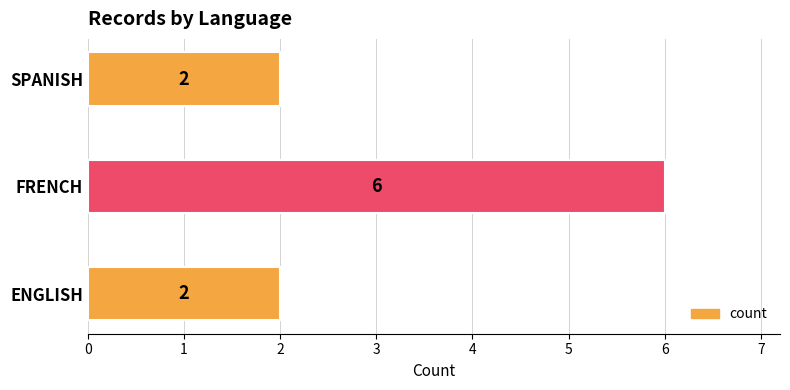

What is the average value?

3